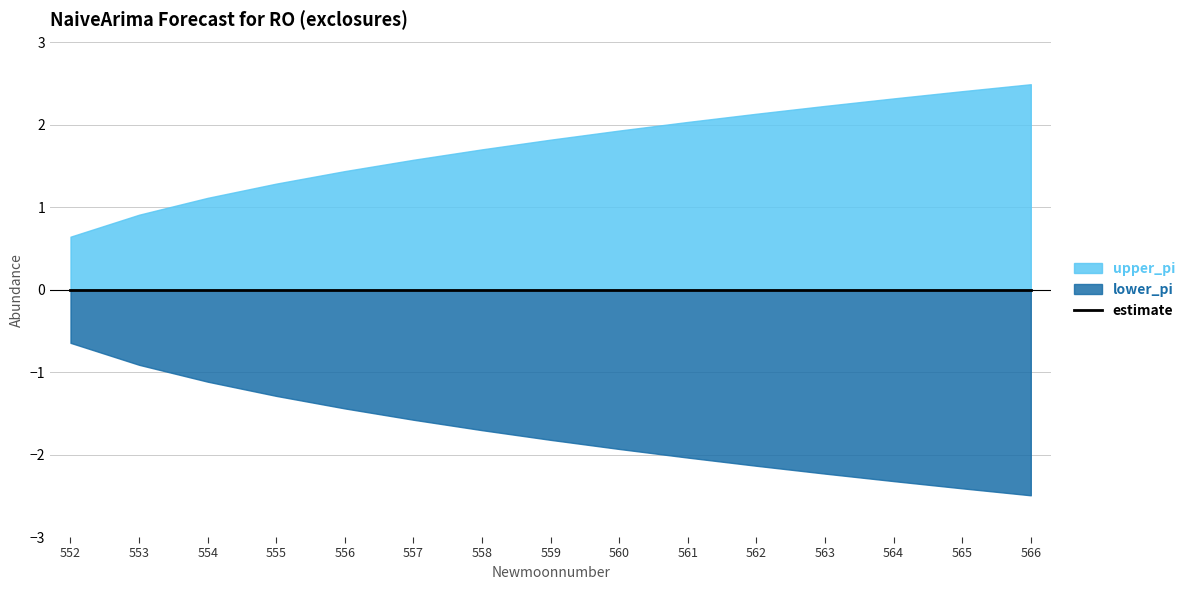

Which series has the largest total across all categories?

upper_pi